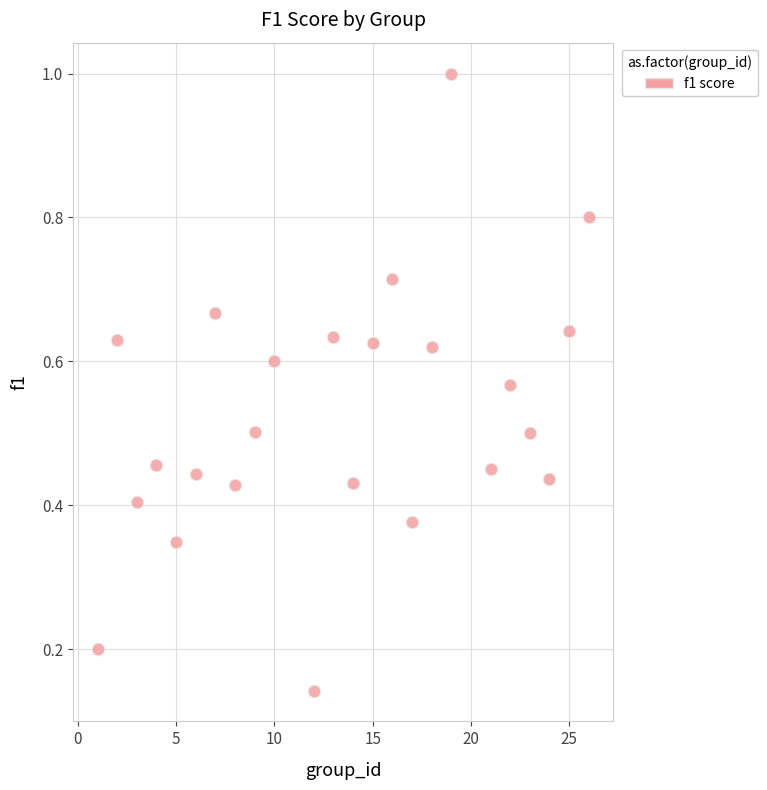

What is the range of Y values (max minus min)?

0.9